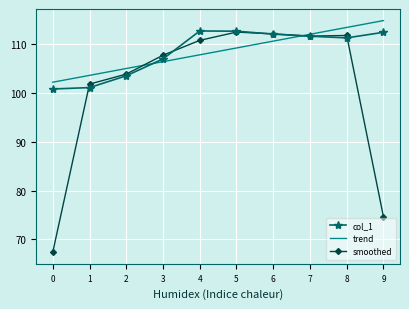

At which label is smoothed closest to 89?

1